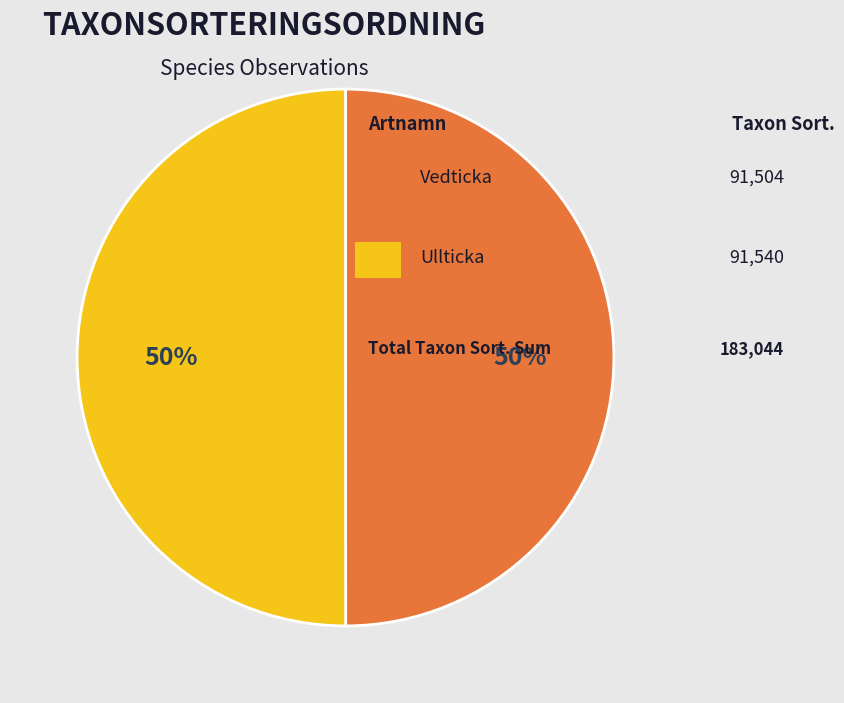

To the nearest percent, what is the average slice percentage?

50%